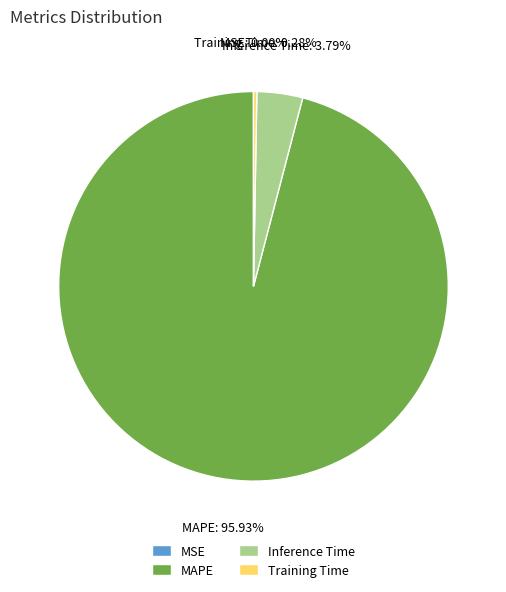

Is there a majority slice in this chart?

Yes